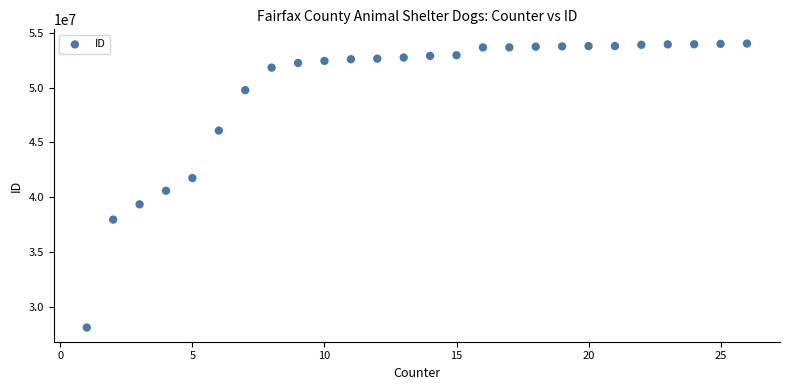

What is the range of Y values (max minus min)?

25903266